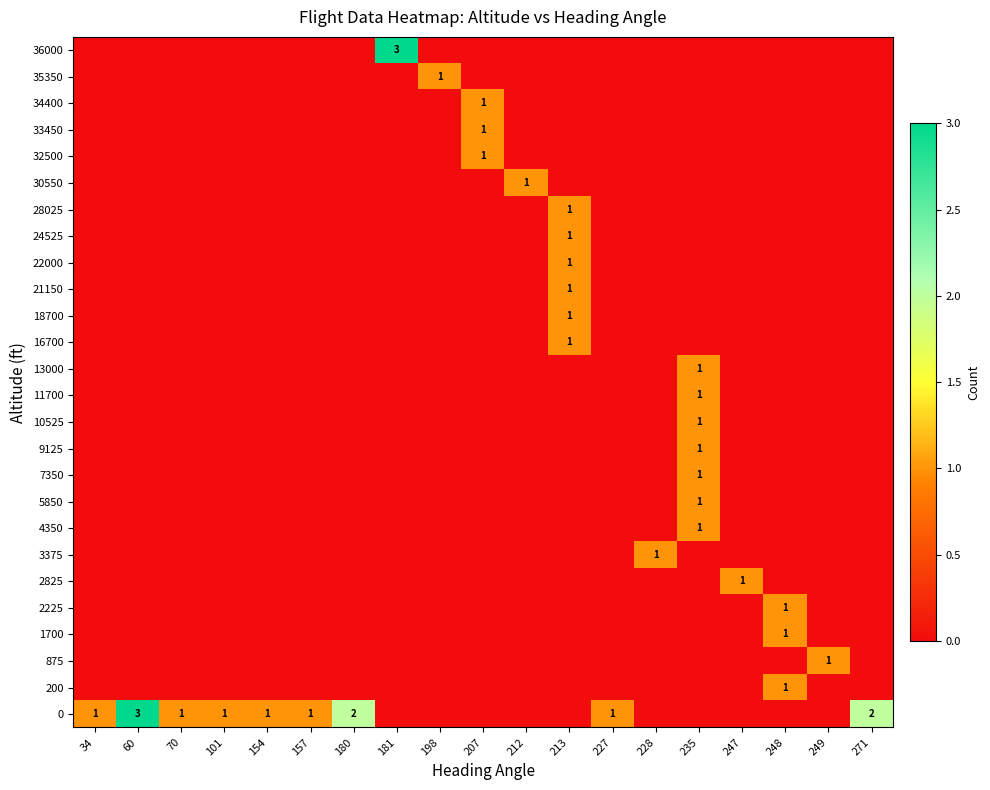

What is the spread (max minus min) of values at 212?

1